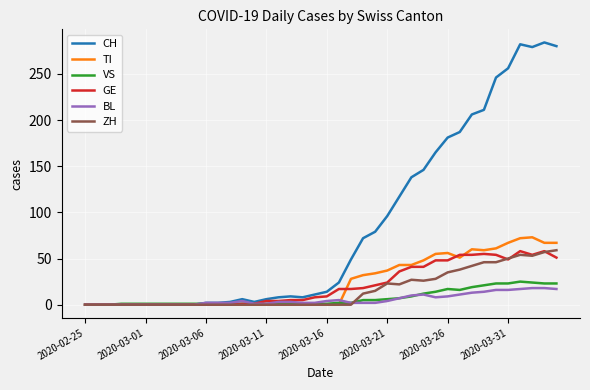

Which series has the largest total across all categories?

CH